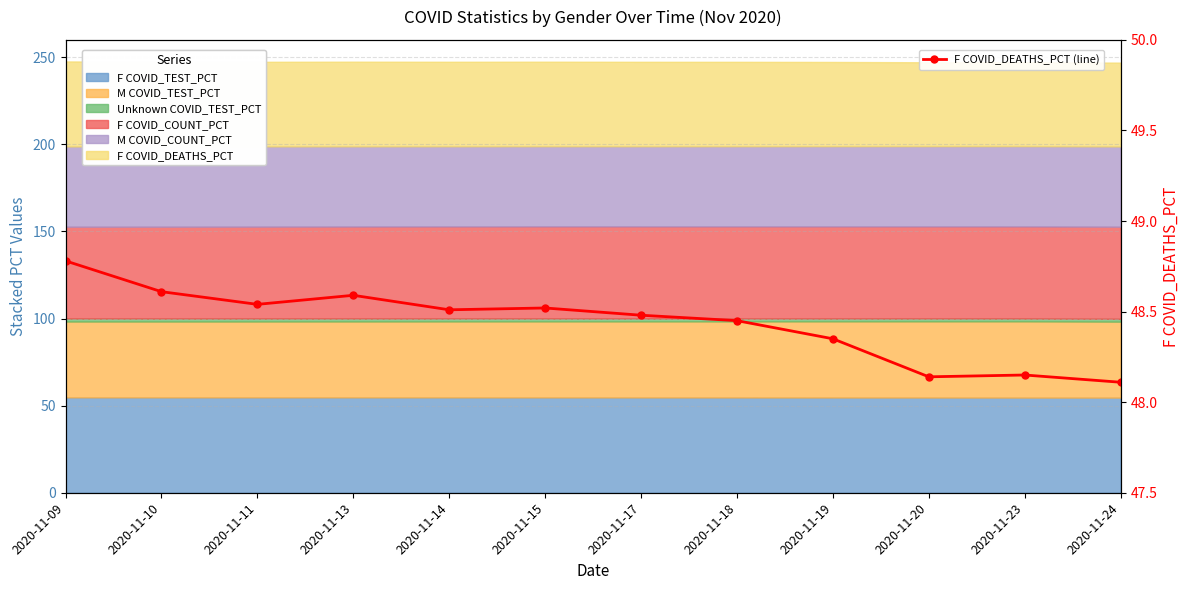

Reading right to left, extract all data points from this chart.

2020-11-24=48.1	2020-11-23=48.1	2020-11-20=48.1	2020-11-19=48.4	2020-11-18=48.5	2020-11-17=48.5	2020-11-15=48.5	2020-11-14=48.5	2020-11-13=48.6	2020-11-11=48.5	2020-11-10=48.6	2020-11-09=48.8